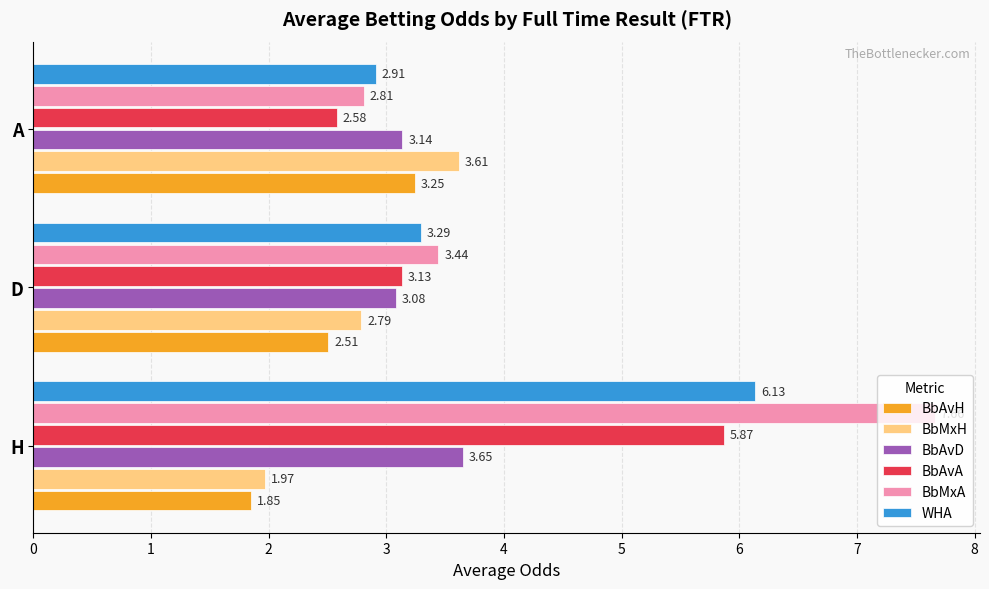

What is the maximum value shown in the chart?

7.7